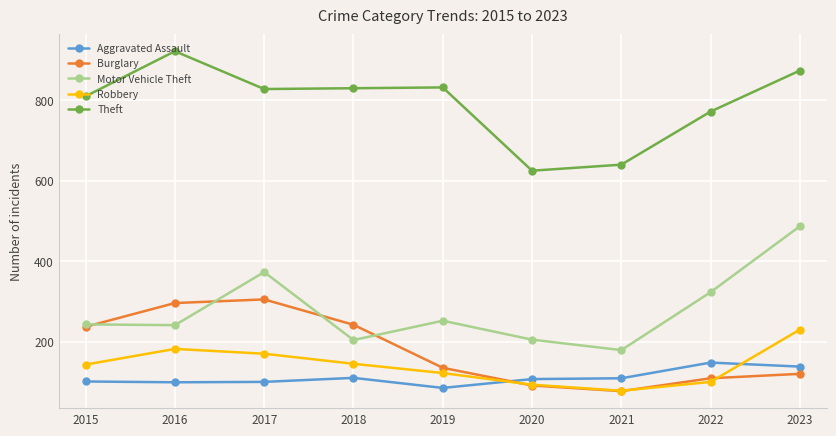

Is this an area chart (filled region under the line)?

No